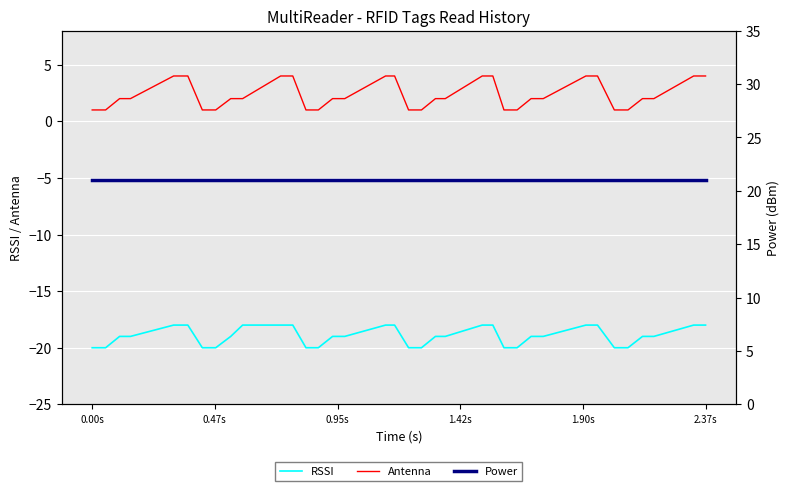

What is the value of the RSSI point at the 33rd from the left?

-19